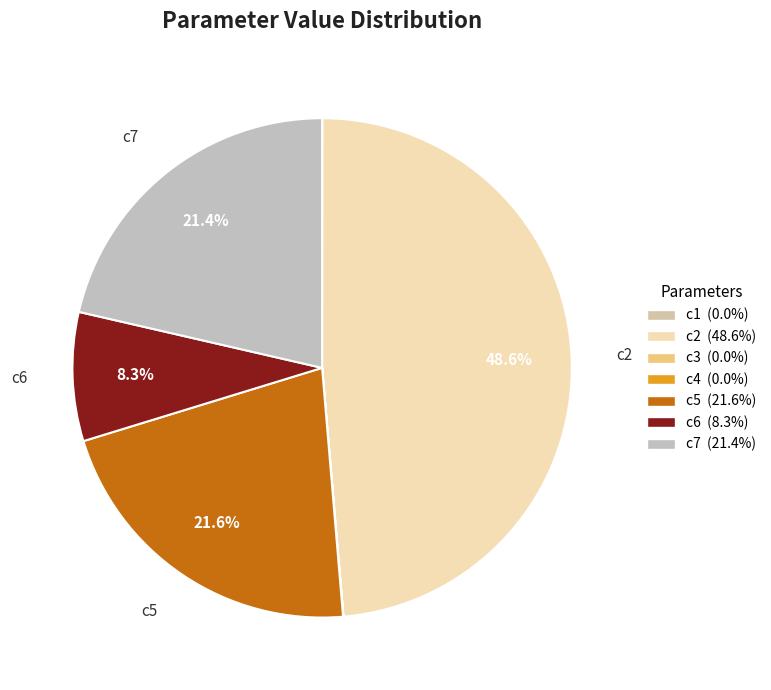

Rank the categories by value from highest to lowest.

c2, c5, c7, c6, c4, c1, c3